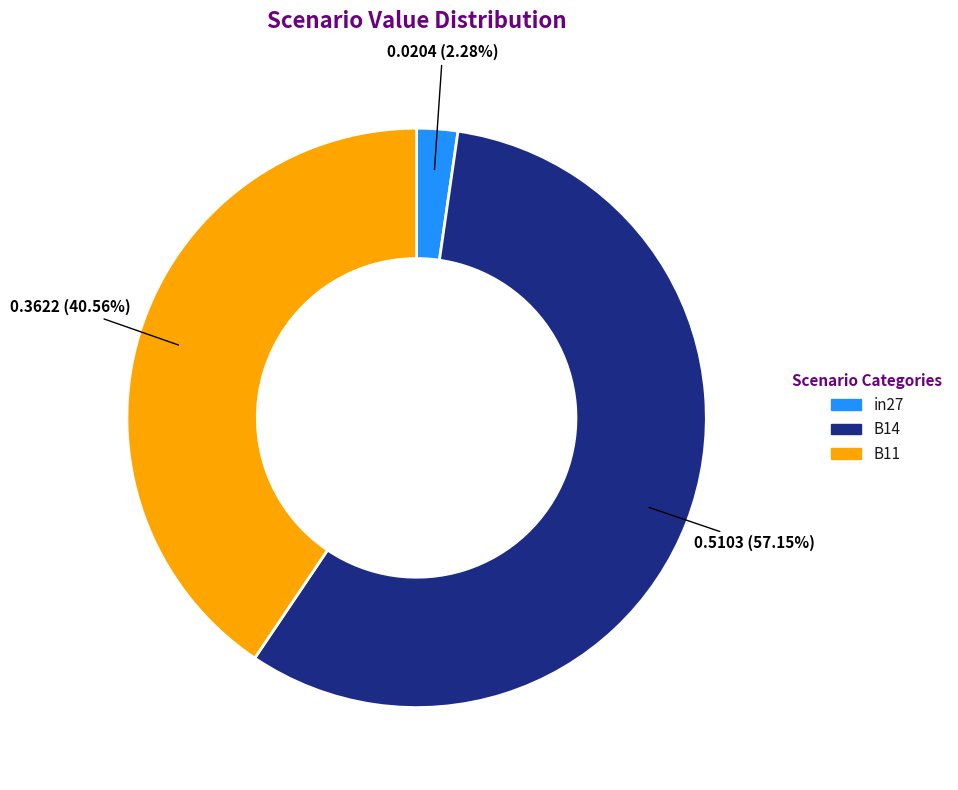

Which has a higher value, in27 or B14?

B14